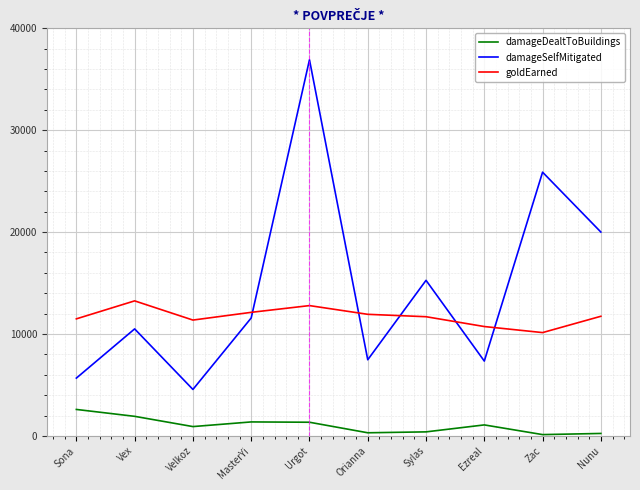

At which category is the sum across all series the highest?

Urgot